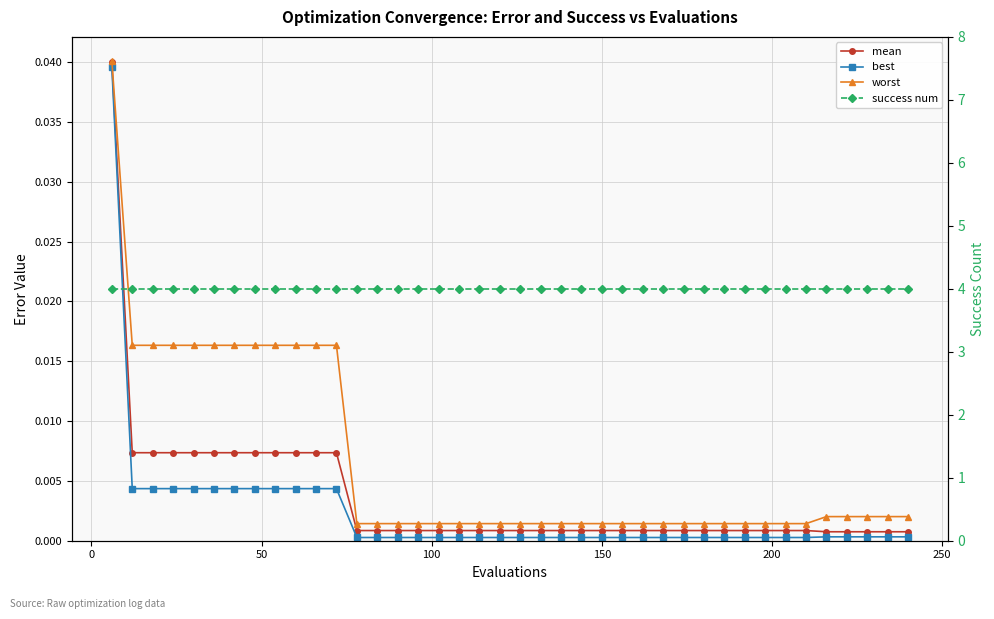

Count the number of data series in this chart.

4